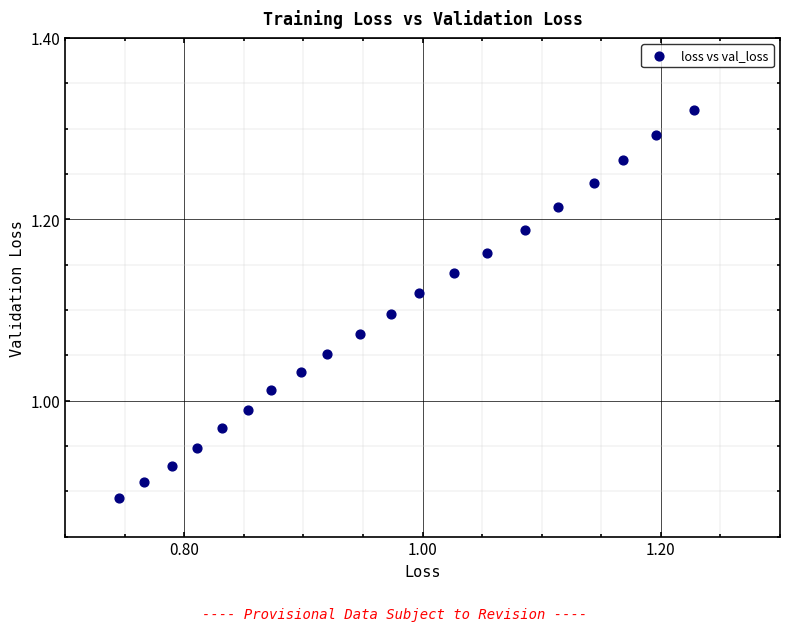

What is the range of Y values (max minus min)?

0.4